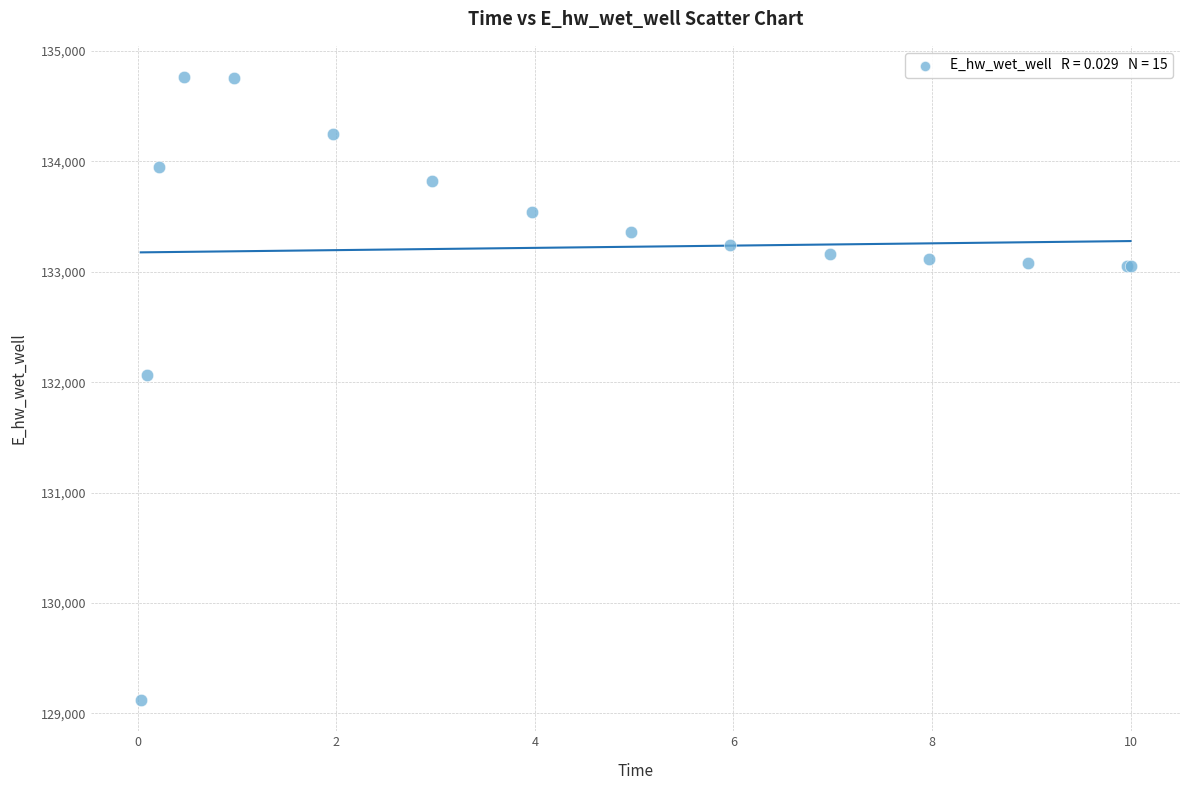

What Y value in the scatter plot is closest to 131942?

132065.5